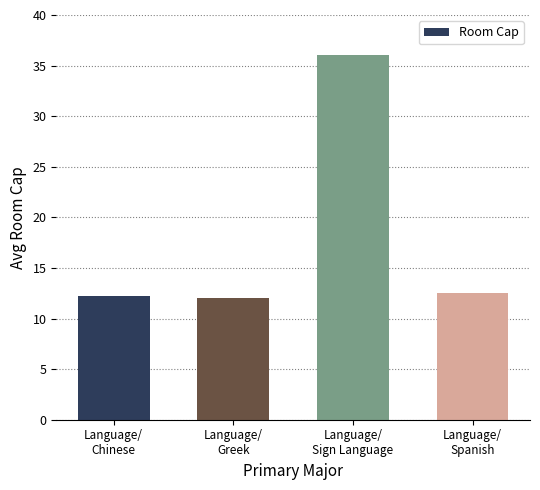

At which category does the chart reach its peak across all series?

Language/
Sign Language